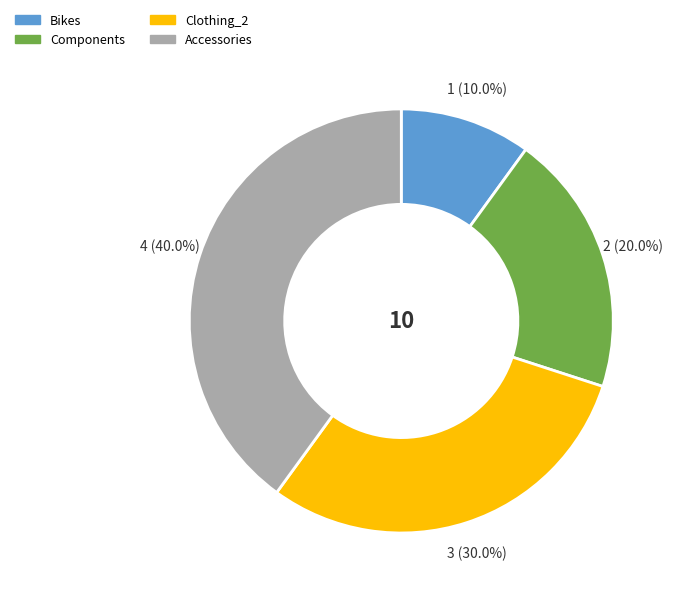

Which slice is the largest?

Accessories